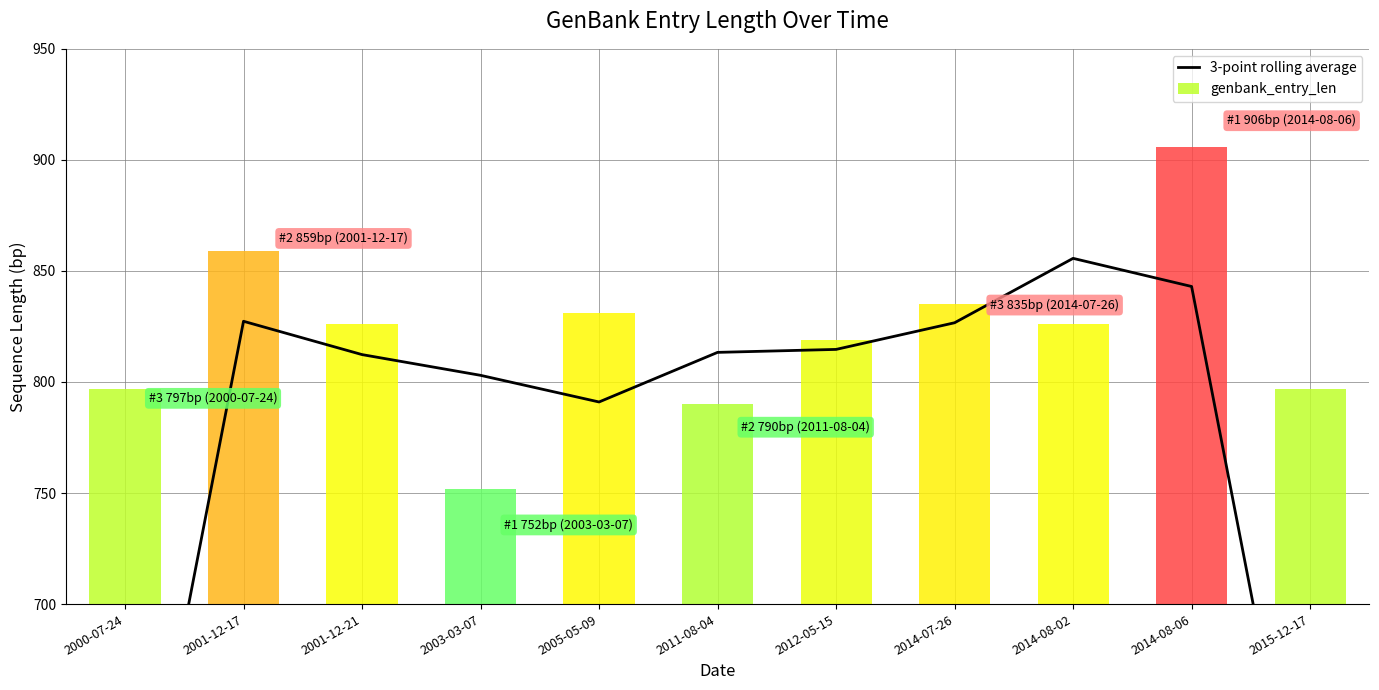

What is the difference between the maximum and minimum values?

303.7